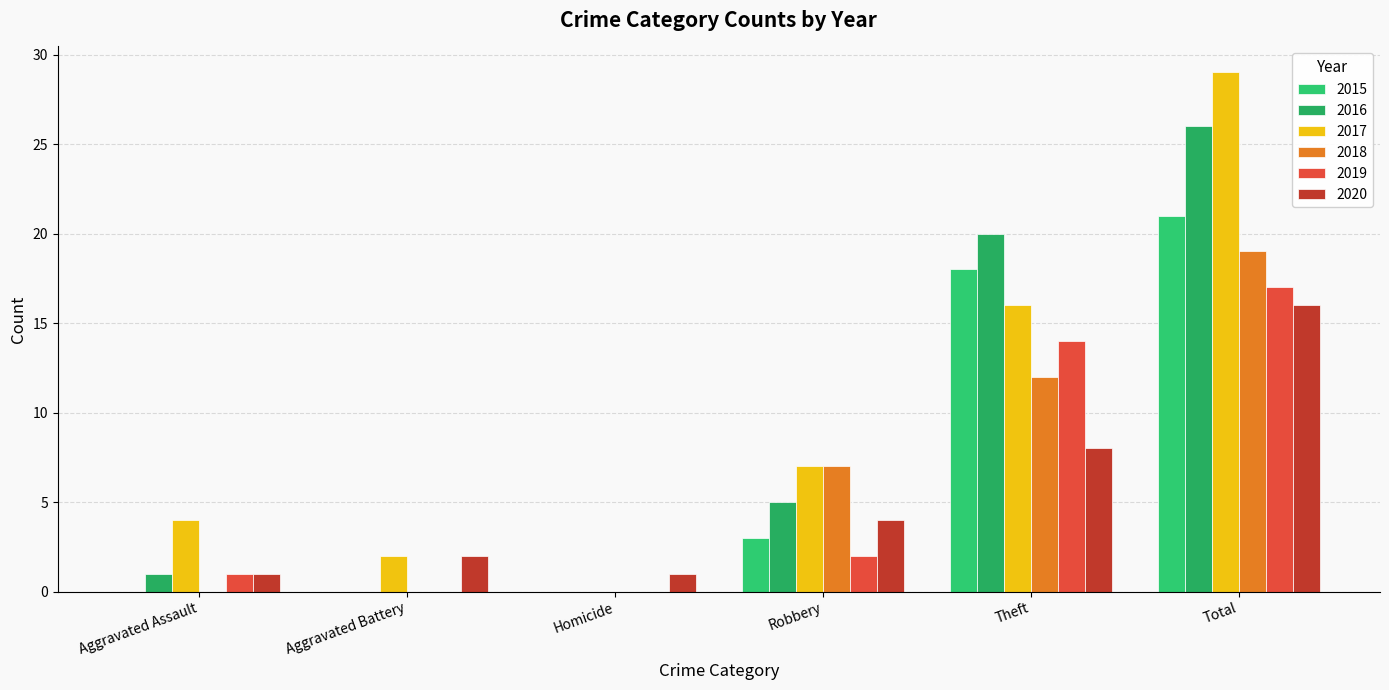

What is the maximum value for 2016?

26